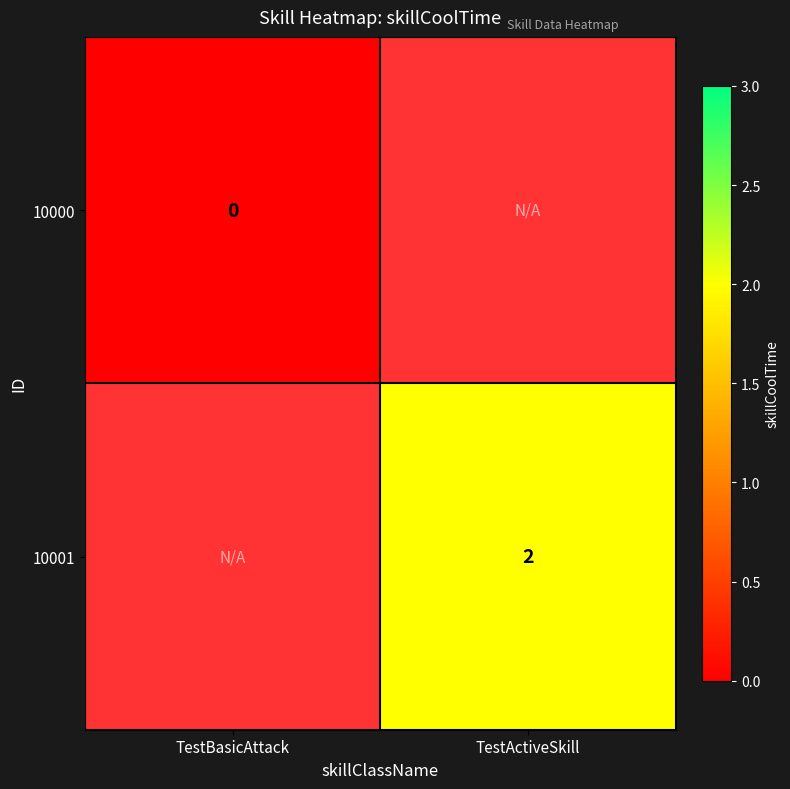

The 10001 series shows 1 at TestActiveSkill. True or false?

False